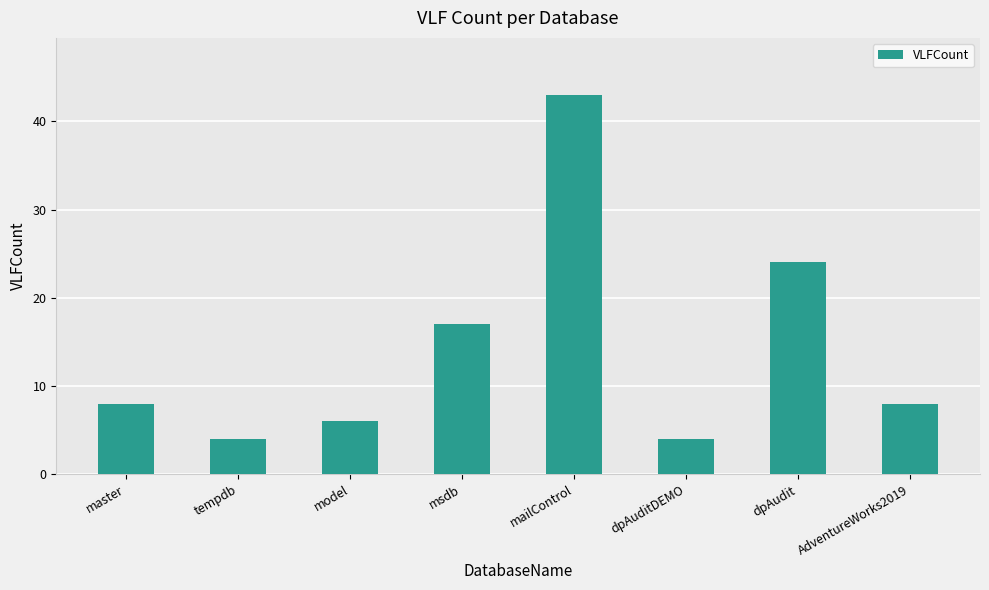

At which label is the value closest to 23?

dpAudit